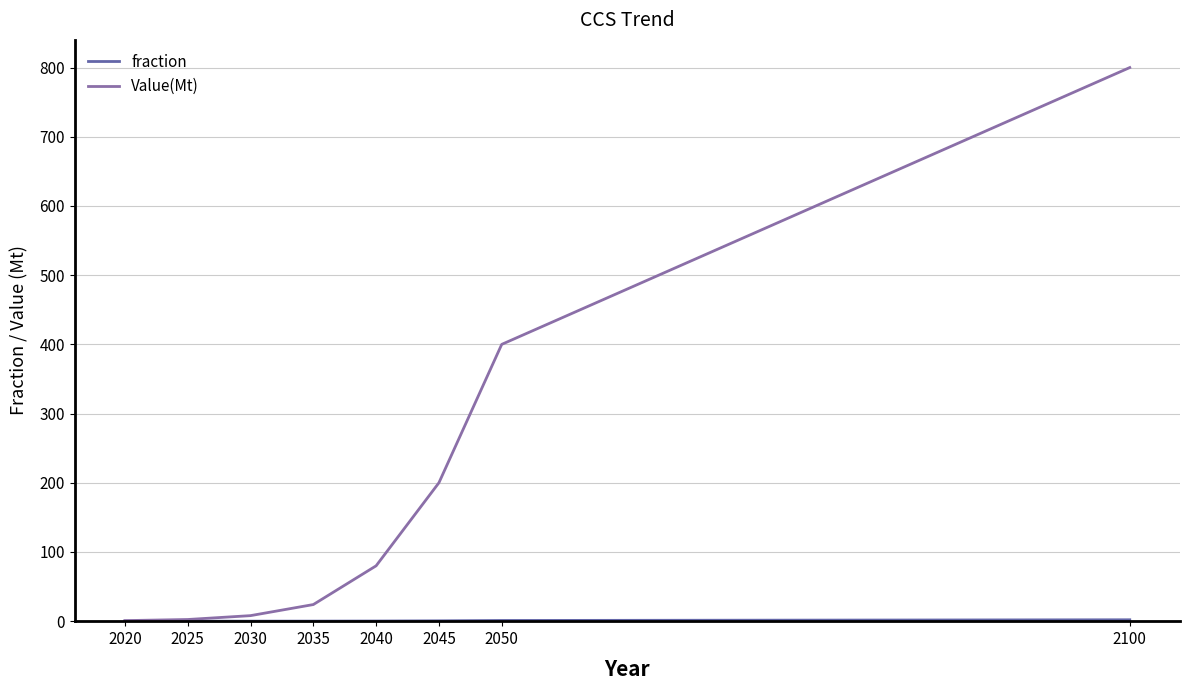

Count the number of categories in the chart.

8